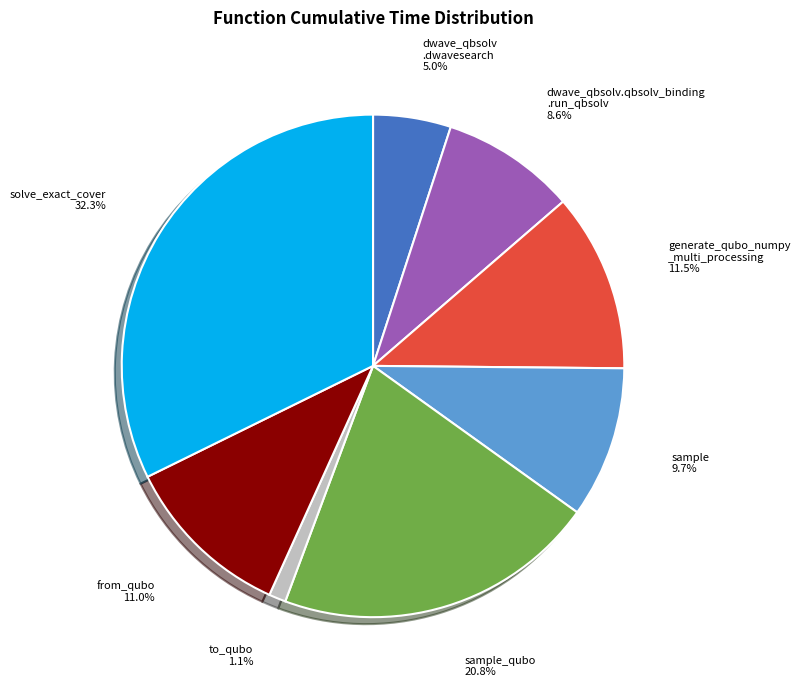

Count the number of slices in the pie.

8